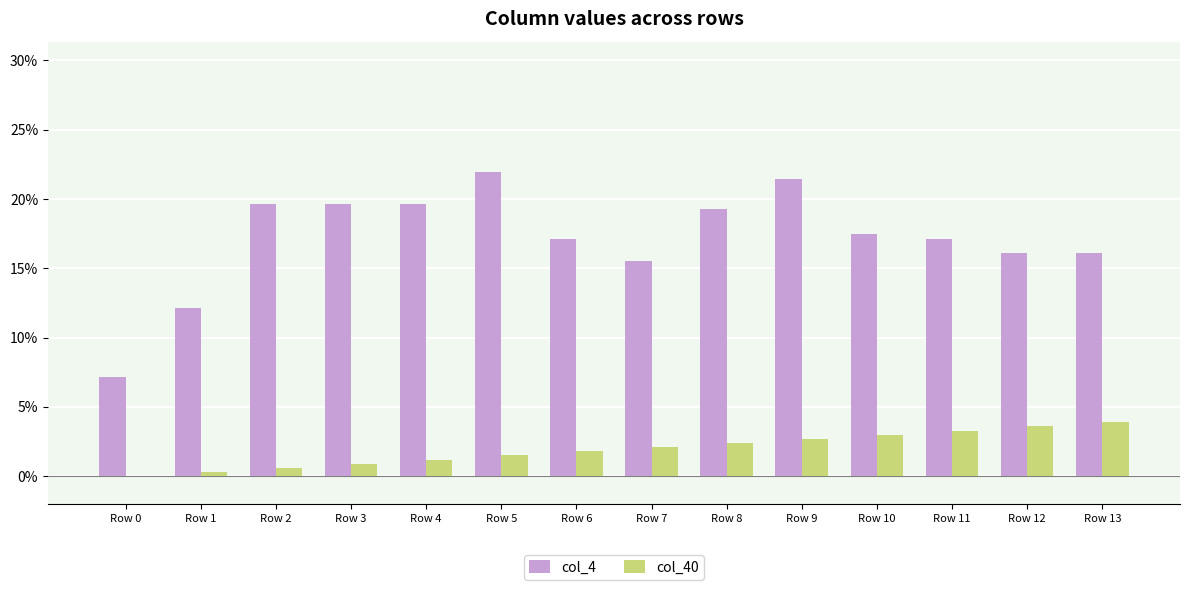

Are the bars horizontal?

No